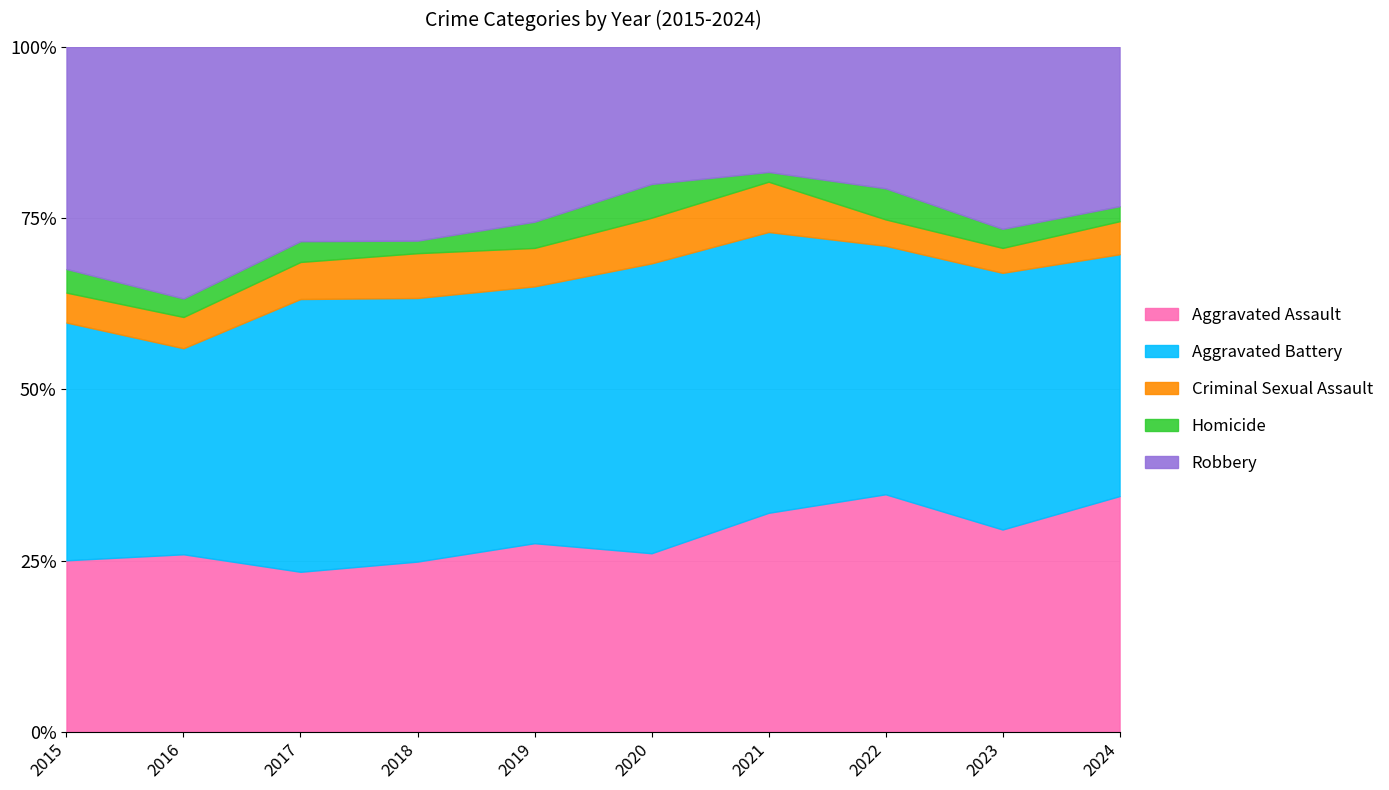

What is the difference between the Aggravated Assault values at 2024 and 2016?

8.5